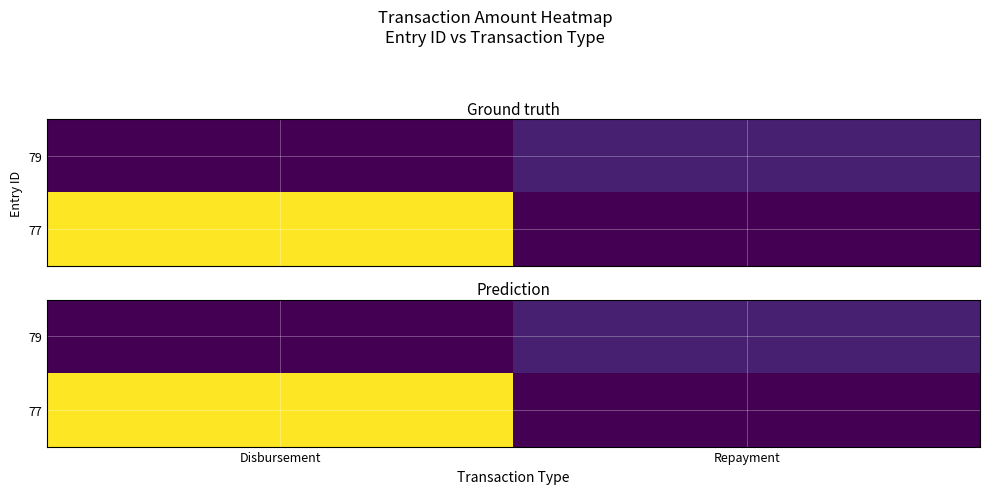

True or false: 79 has a value of 888.5 at Repayment.

True